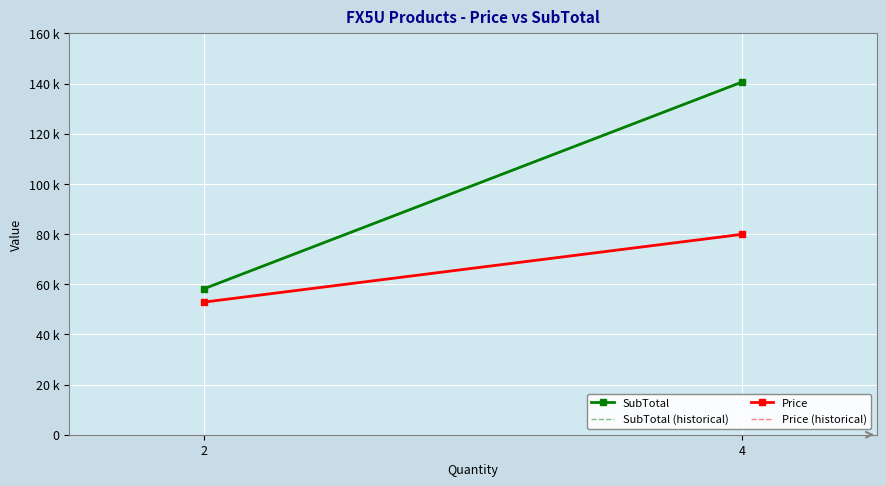

Reading right to left, transcribe all the data shown in this chart.

SubTotal: 140624	58135
SubTotal (historical): 140624	58135
Price: 79900	52850
Price (historical): 79900	52850